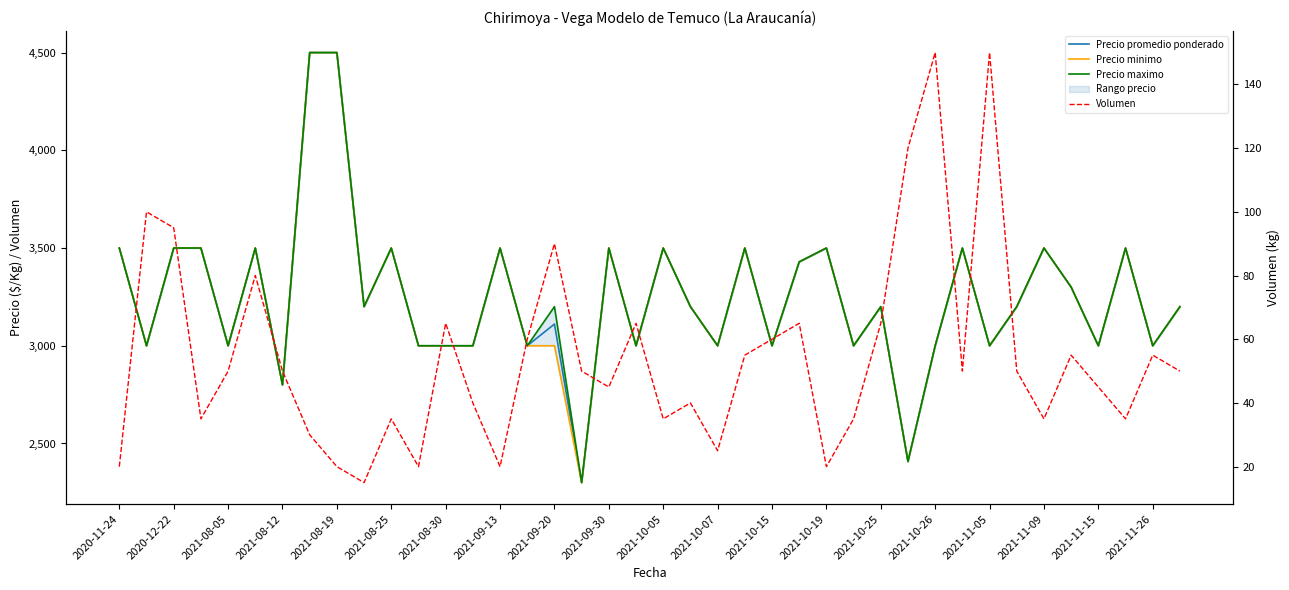

True or false: Precio minimo and Precio maximo intersect in this chart.

False